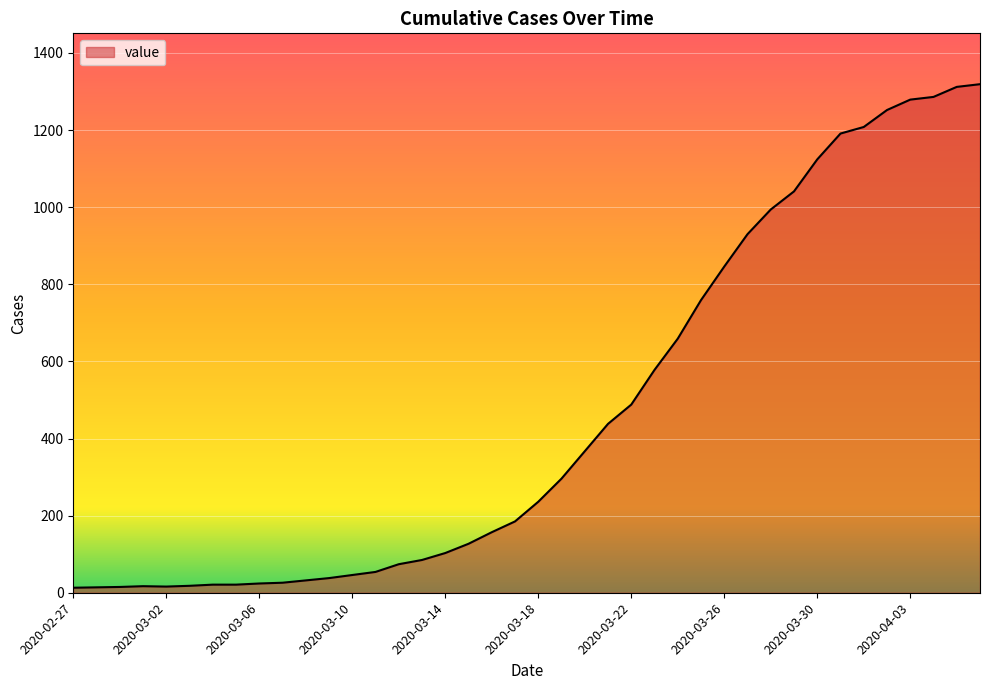

What is the maximum value shown in the chart?

1319